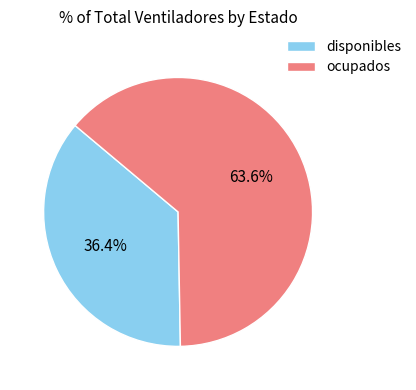

True or false: ocupados accounts for 64% of the total.

True